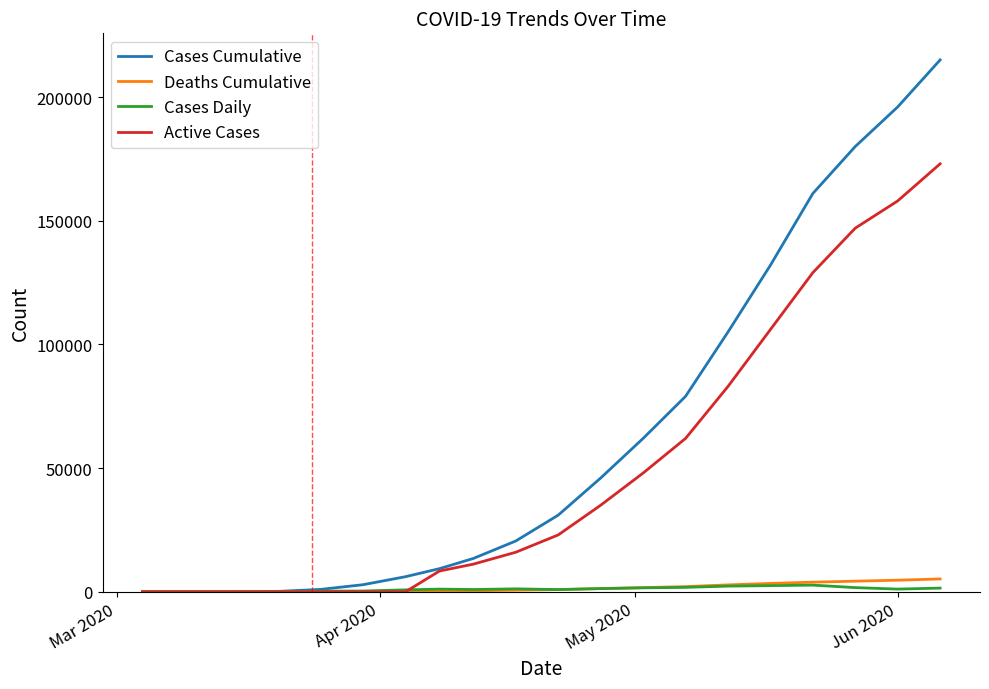

What is the maximum value shown in the chart?

215000